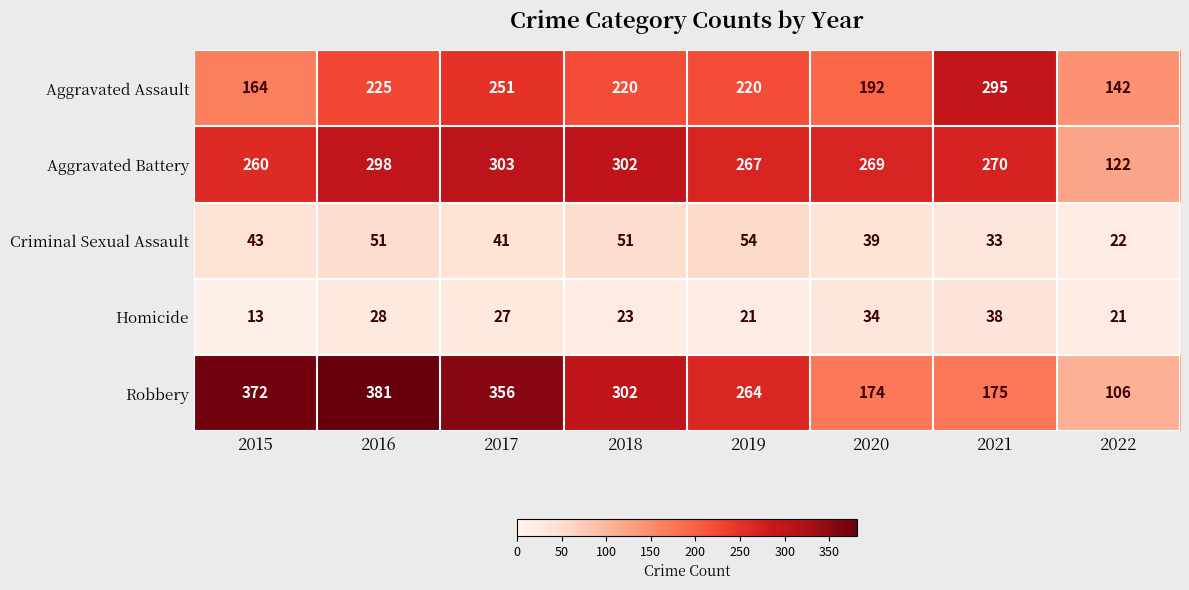

Which label corresponds to the largest value in the chart?

2016